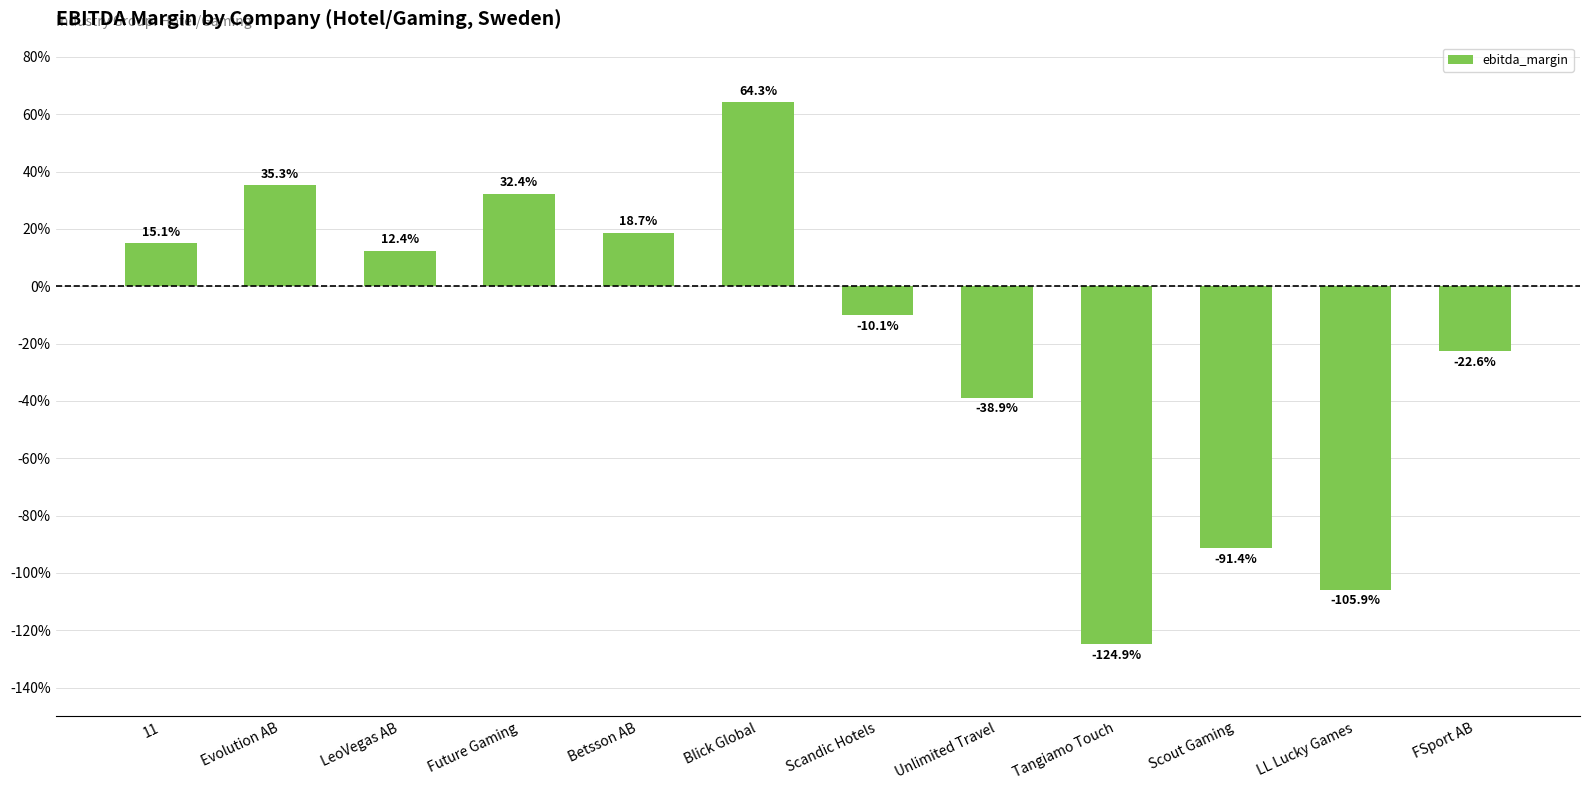

Read the value at Blick Global.

0.6